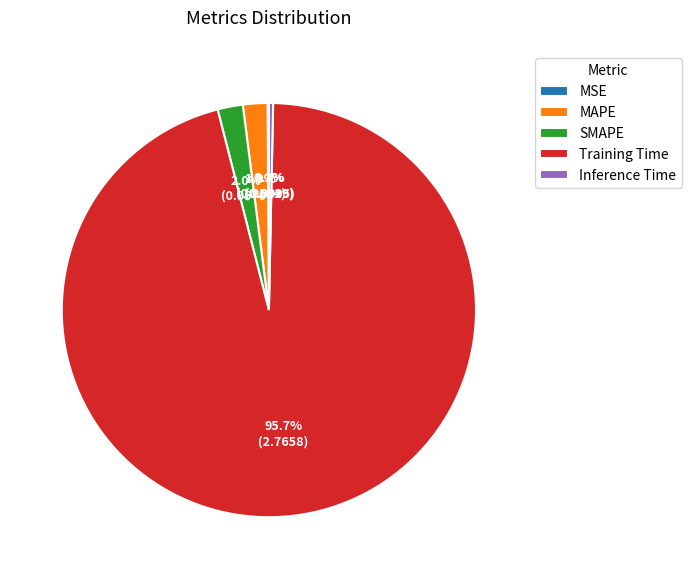

Is it true that SMAPE is 2% of the pie?

True